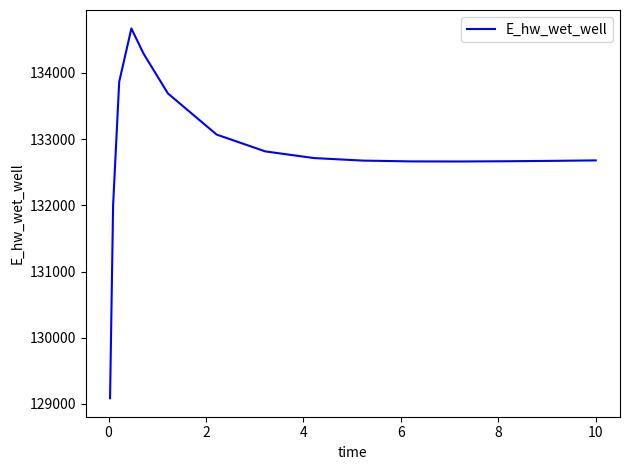

What is the greatest value displayed?

134671.5